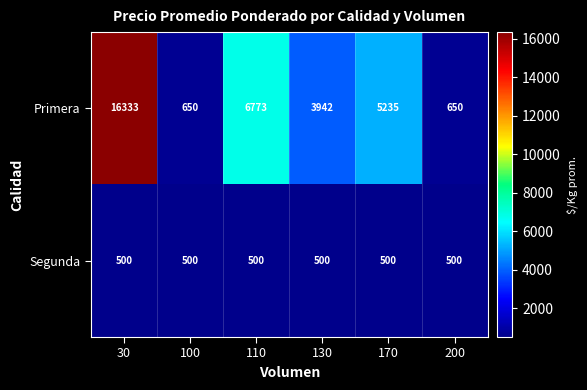

The Primera series shows 5235 at 170. True or false?

True